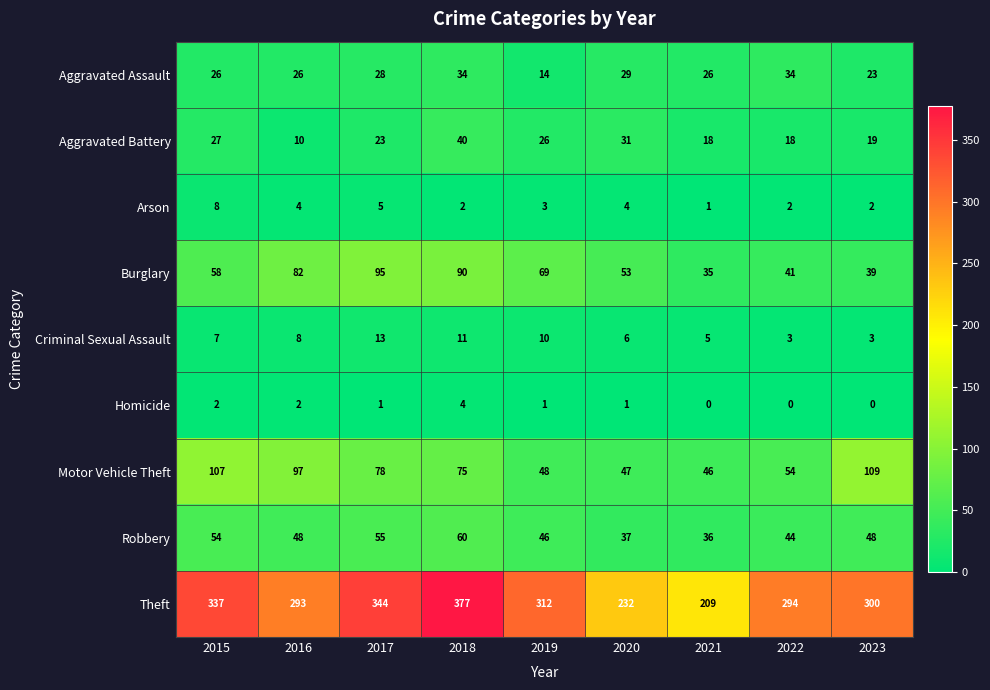

The value of Theft at 2021 is 328. True or false?

False